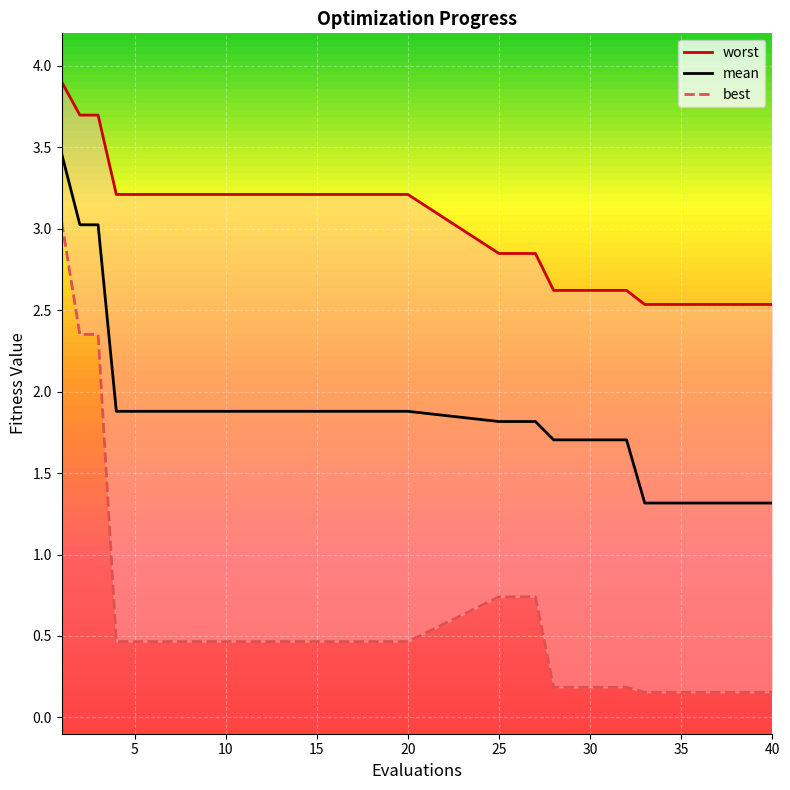

True or false: best and mean intersect in this chart.

False